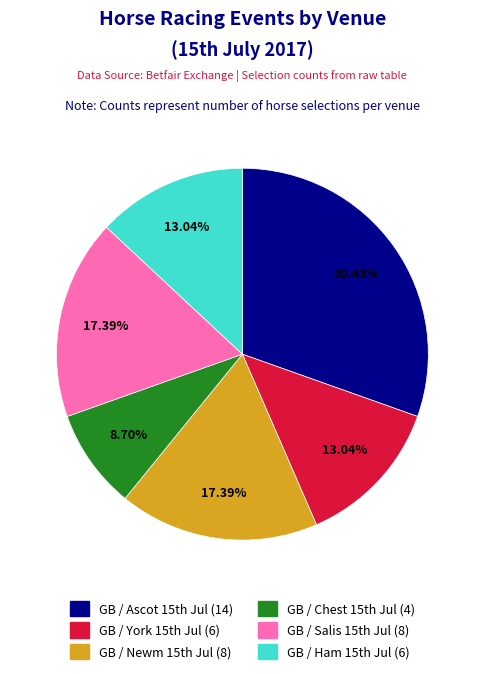

To the nearest percent, what is the average slice percentage?

17%